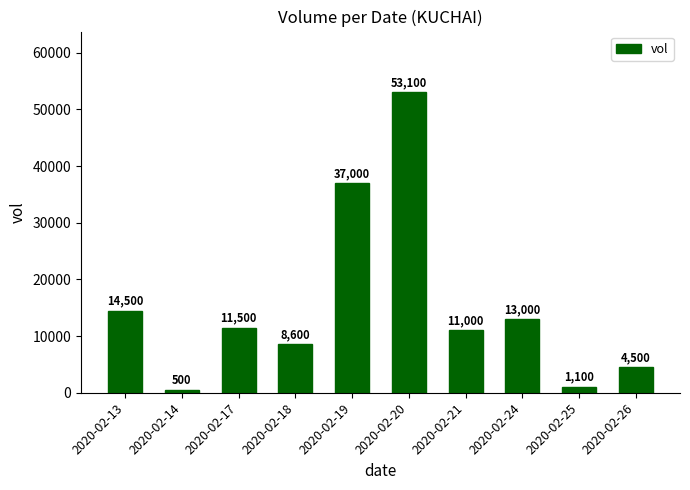

What is the value of the 3rd bar from the left?

11500